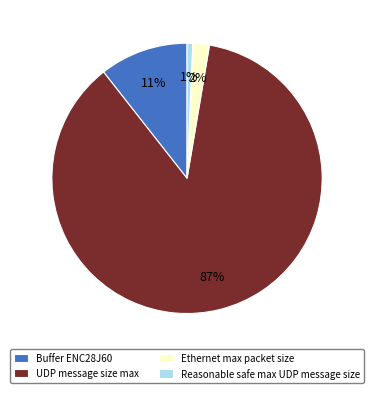

To the nearest percent, what is the combined percentage of Ethernet max packet size and Reasonable safe max UDP message size?

3%